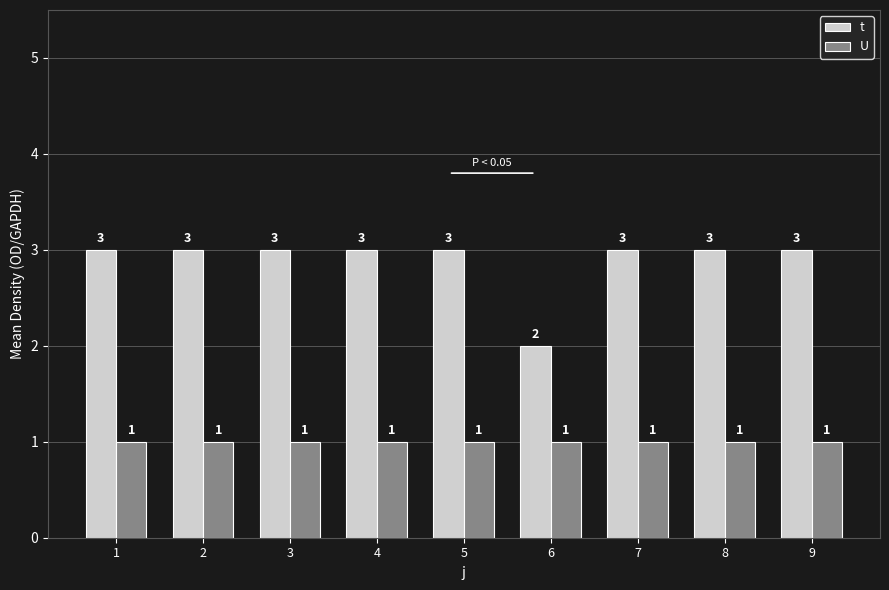

Which series has the widest spread of values?

t